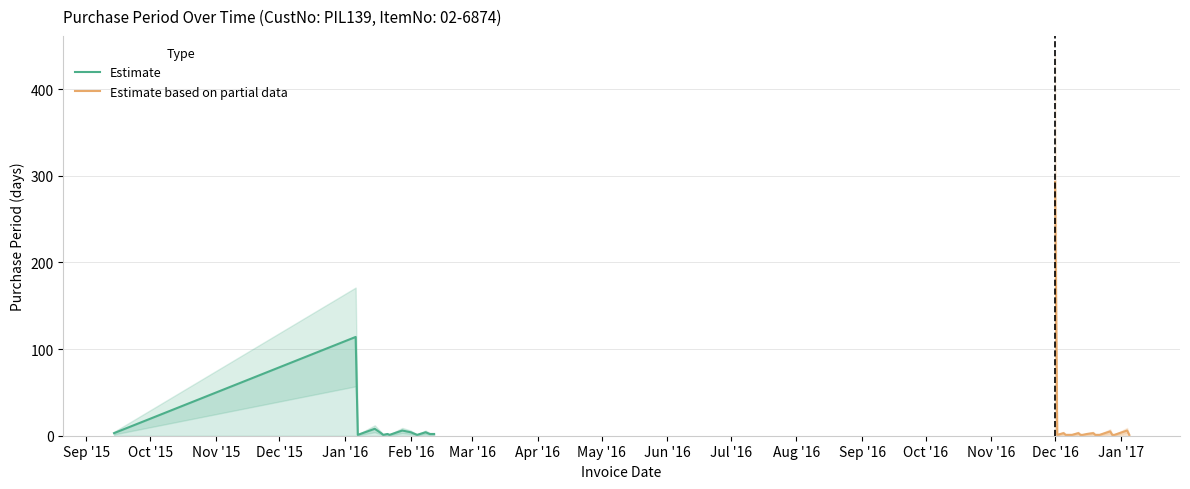

Is it true that the value at 2016-01-15 is 8?

True